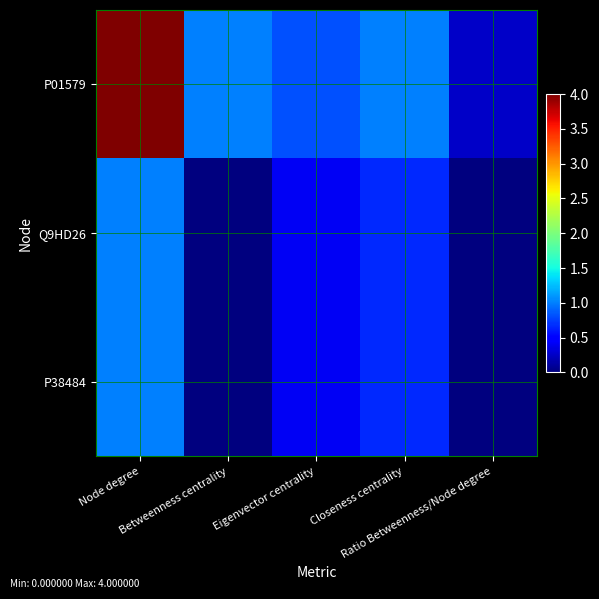

Reading left to right, transcribe all the data shown in this chart.

P01579: Node degree=4.0	Betweenness centrality=1.0	Eigenvector centrality=0.8	Closeness centrality=1.0	Ratio Betweenness/Node degree=0.2
Q9HD26: Node degree=1.0	Betweenness centrality=0.0	Eigenvector centrality=0.4	Closeness centrality=0.7	Ratio Betweenness/Node degree=0.0
P38484: Node degree=1.0	Betweenness centrality=0.0	Eigenvector centrality=0.4	Closeness centrality=0.7	Ratio Betweenness/Node degree=0.0